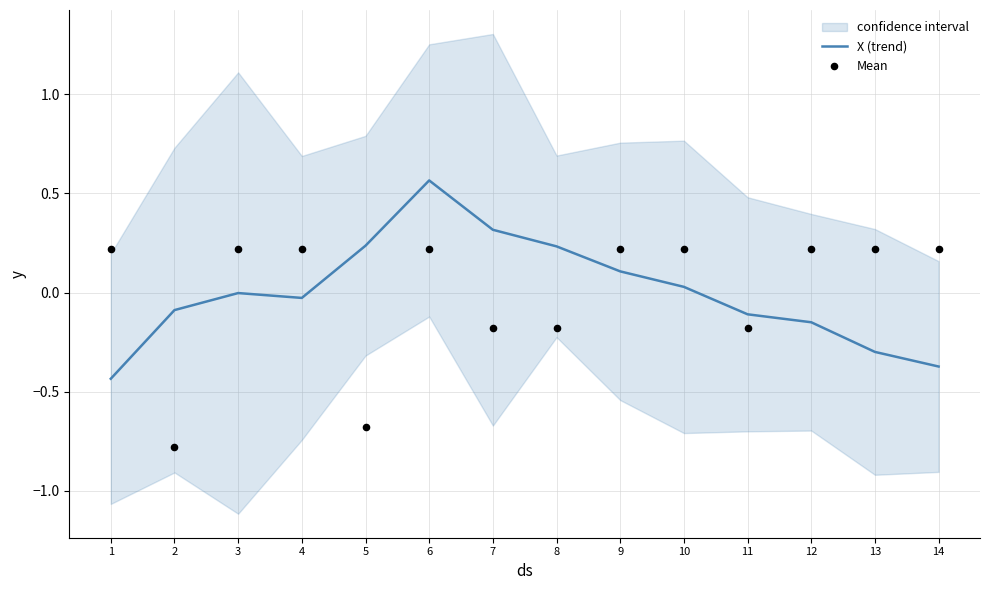

What are all the series names shown in the legend?

X (trend), Mean